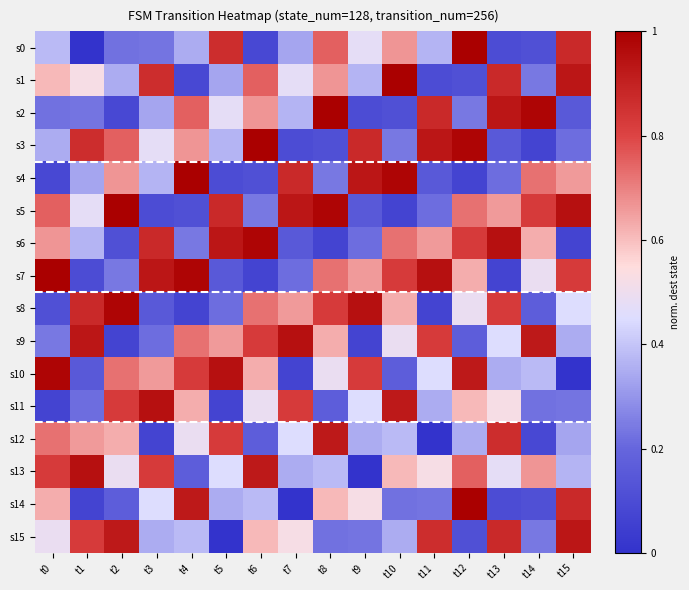

What is the spread (max minus min) of values at t3?

0.9